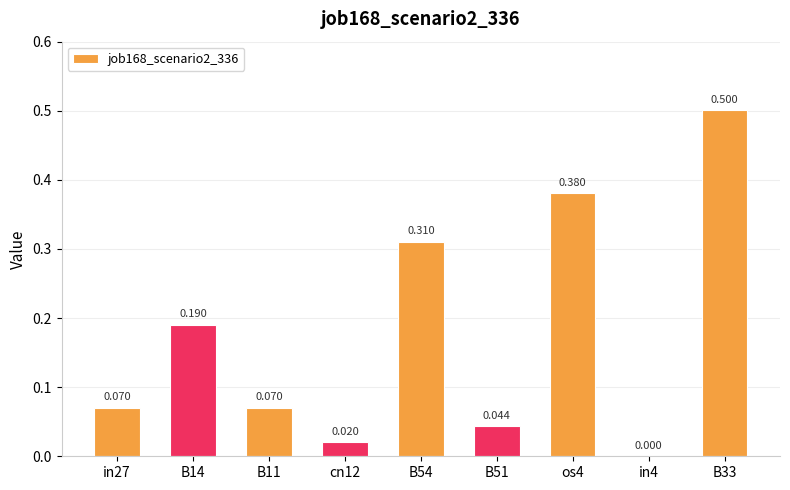

Reading left to right, list all the values displayed in this chart.

in27=0.1	B14=0.2	B11=0.1	cn12=0.0	B54=0.3	B51=0.0	os4=0.4	in4=0.0	B33=0.5